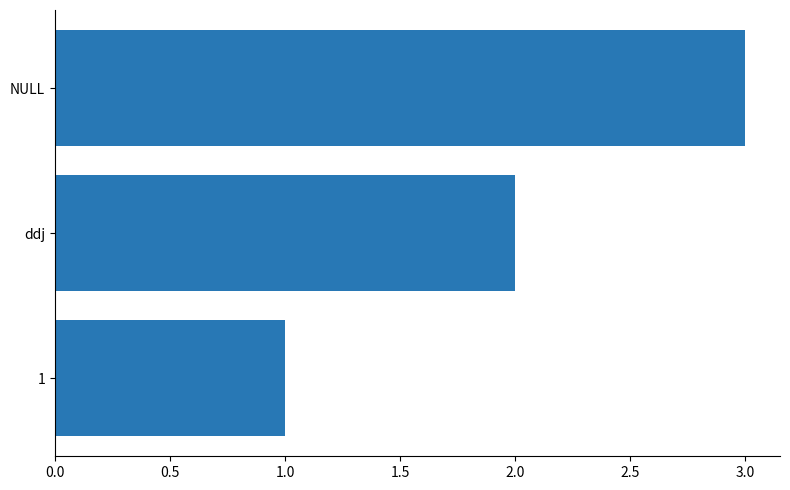

True or false: the data shows 4 at NULL.

False